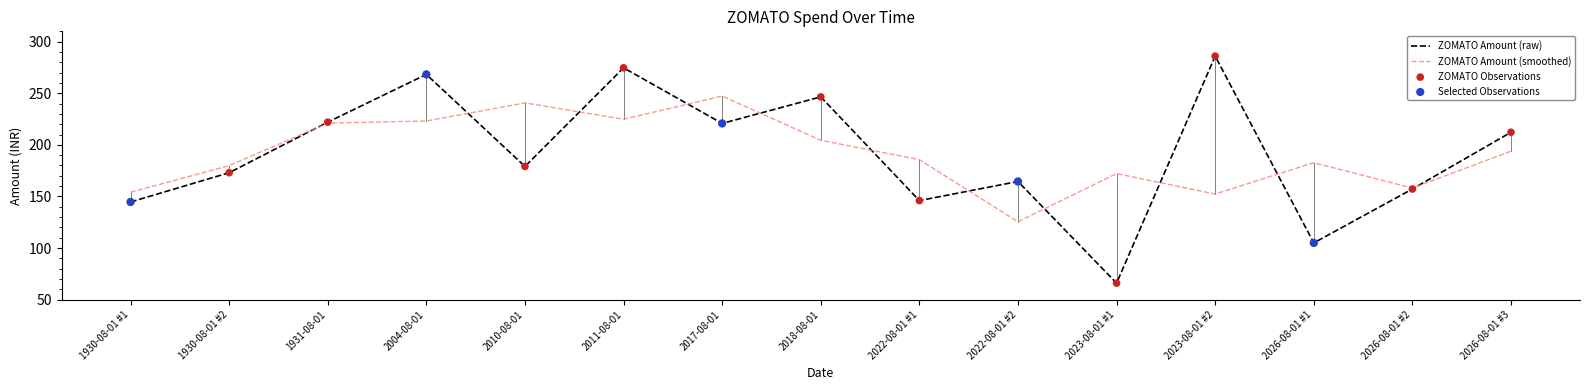

Which series has the widest spread of values?

ZOMATO Amount (raw)